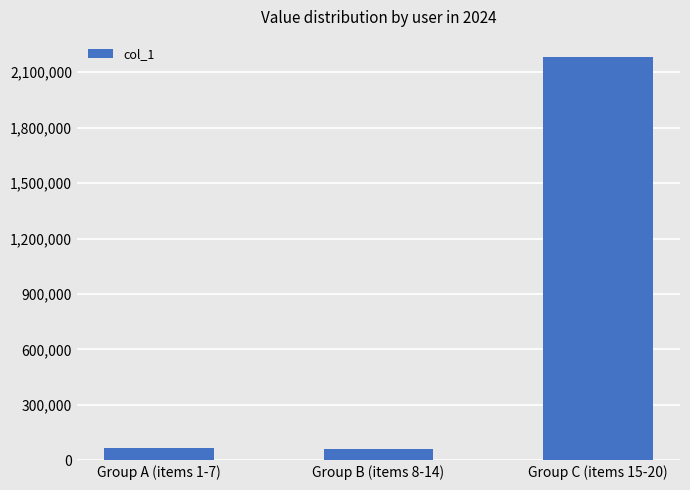

What is the value of the 1st bar from the left?

67837